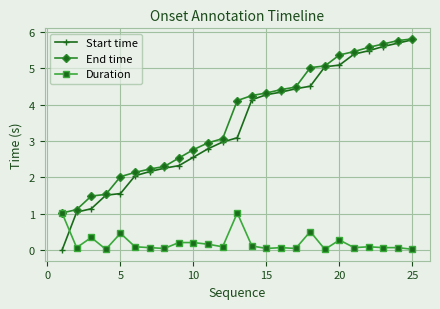

How many series are shown in this chart?

3